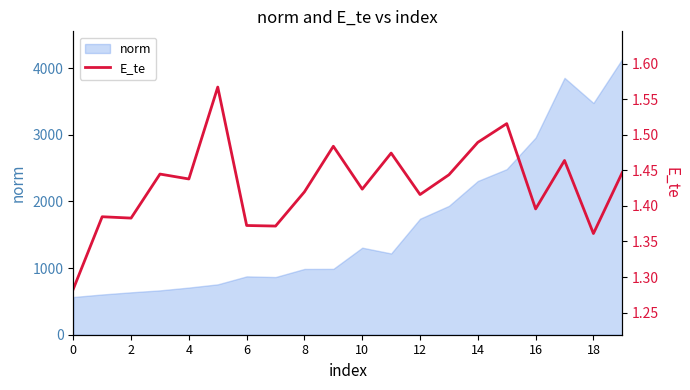

Count the number of categories in the chart.

20